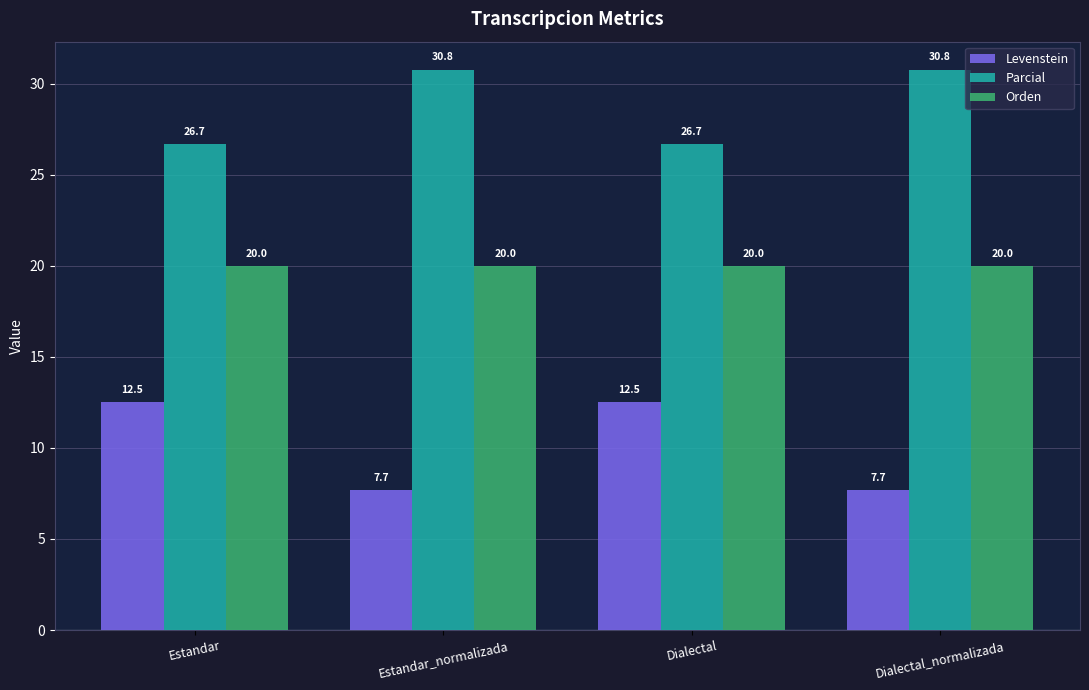

True or false: Orden has a value of 10.7 at Dialectal_normalizada.

False